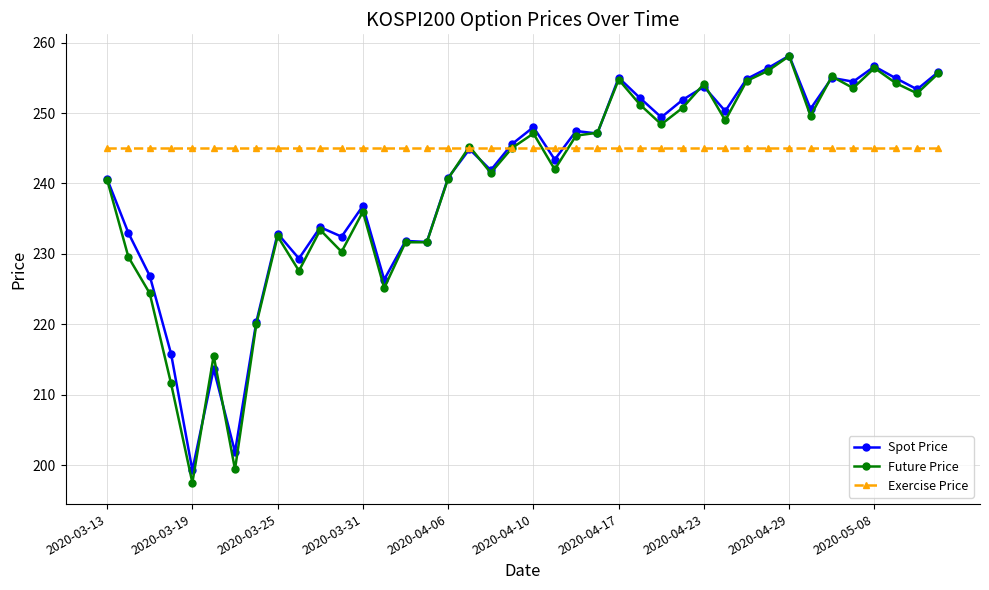

How many categories are shown in the chart?

40